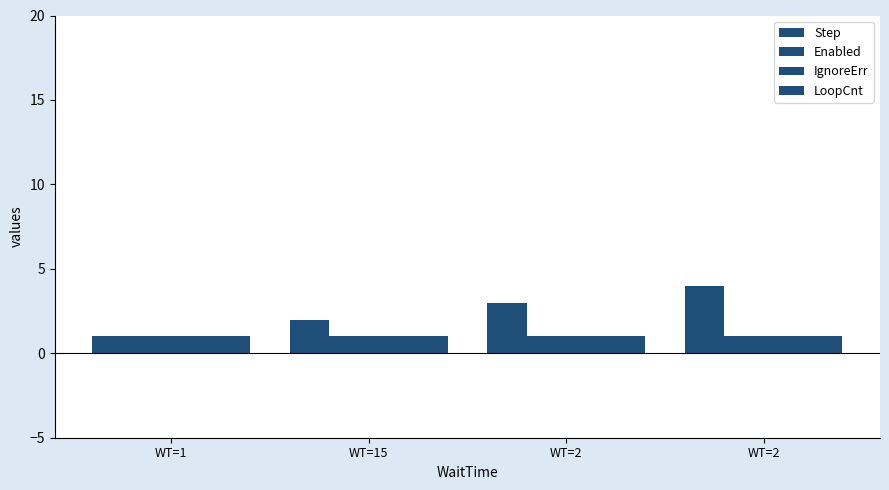

Count the number of data series in this chart.

4